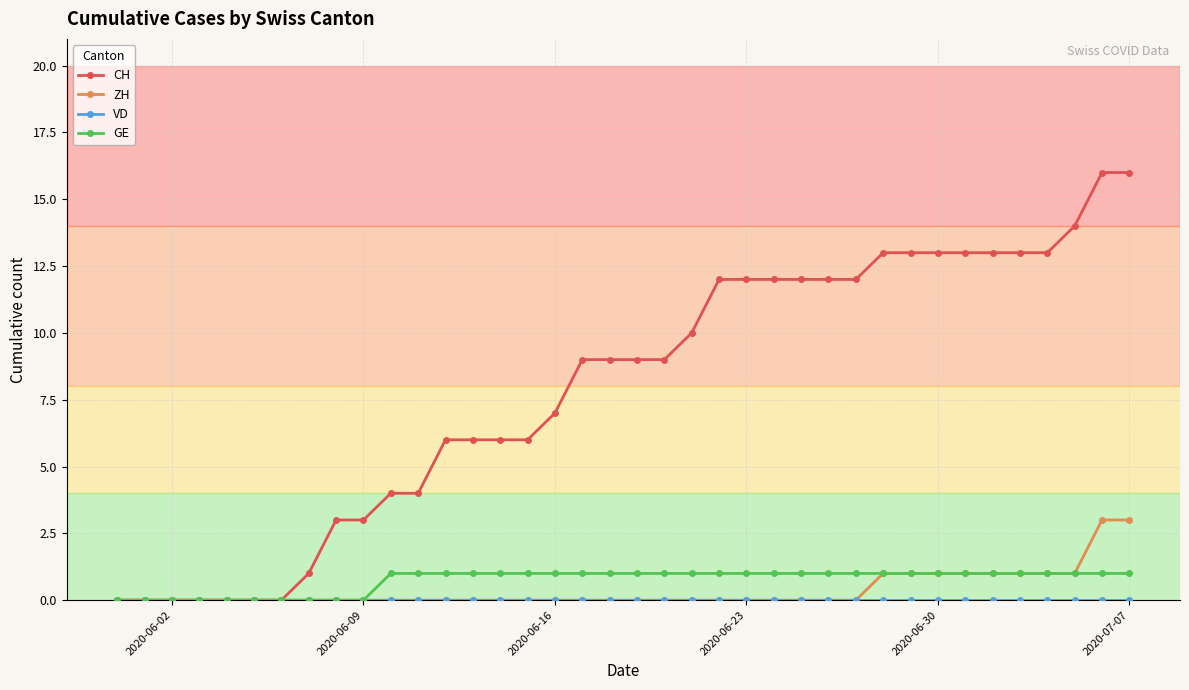

Which series has the largest range (max minus min)?

CH